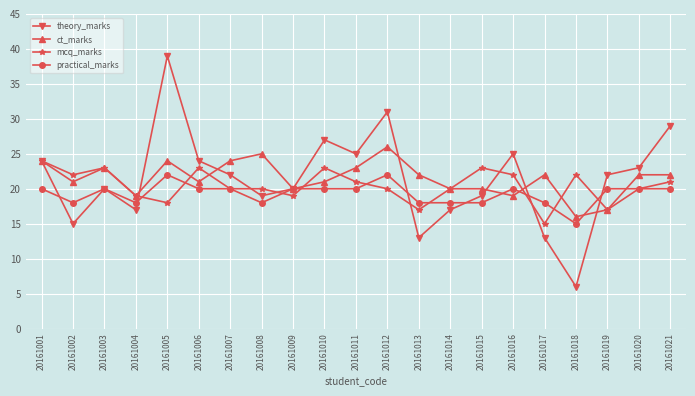

What is the total value across all series at 20161001?

92